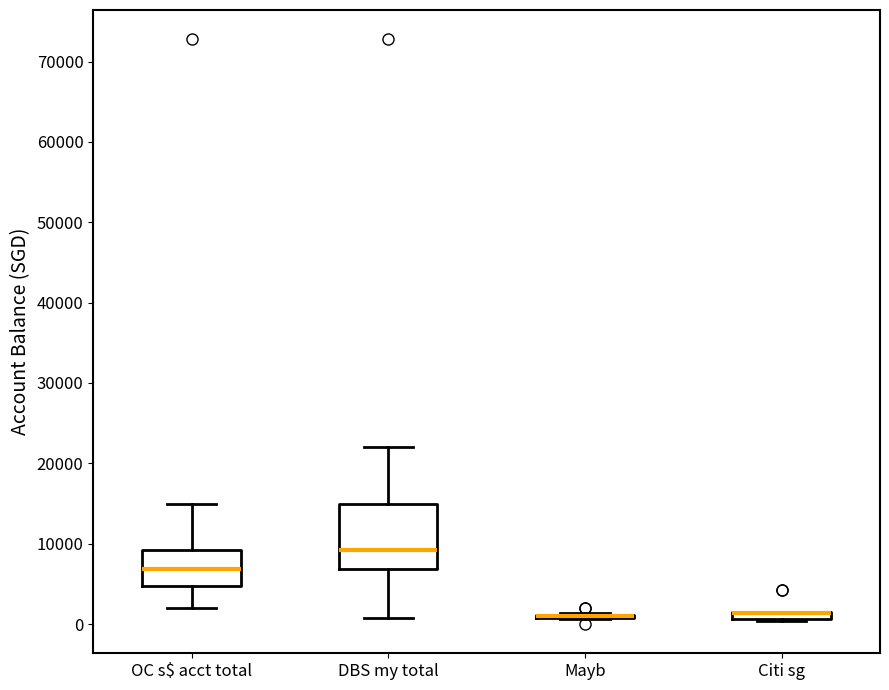

Which box is the tallest, from its lower edge to its upper edge?

DBS my total